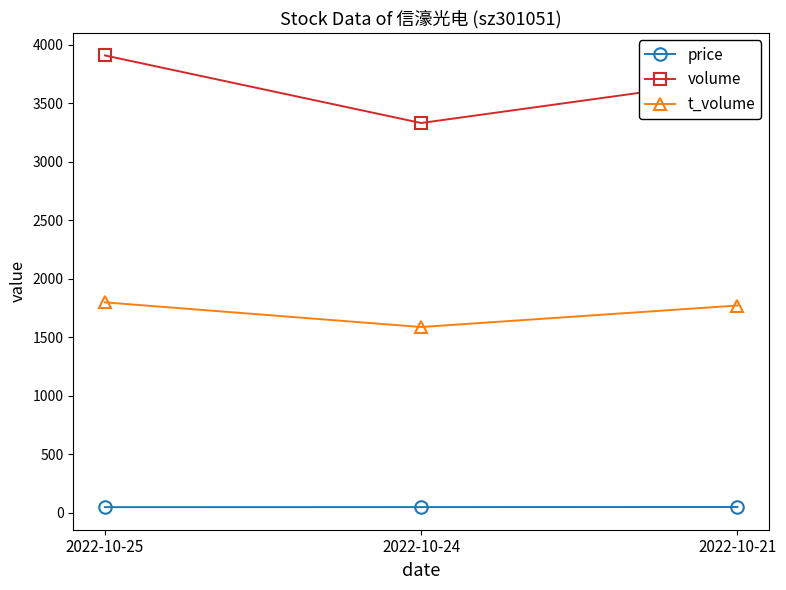

True or false: price has a value of 46.7 at 2022-10-24.

True